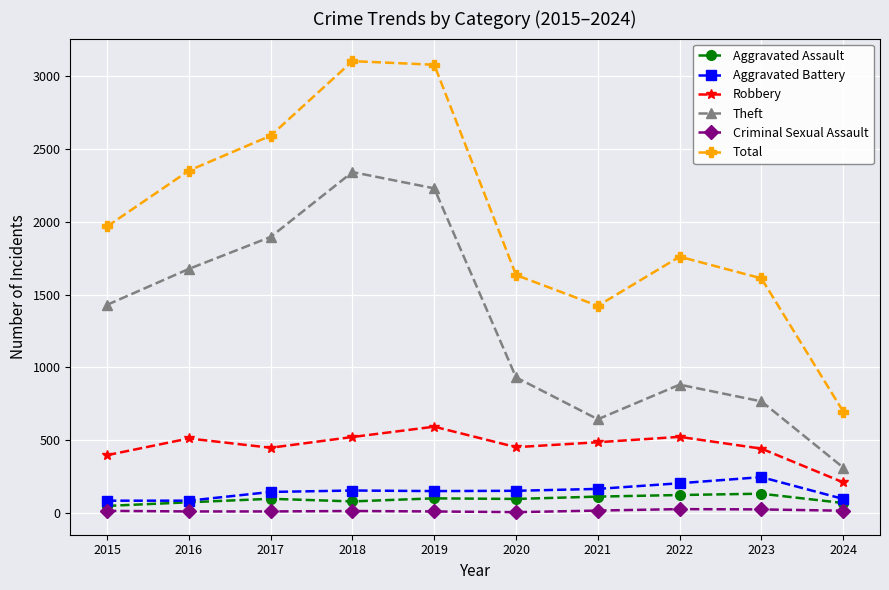

True or false: Aggravated Battery and Robbery intersect in this chart.

False